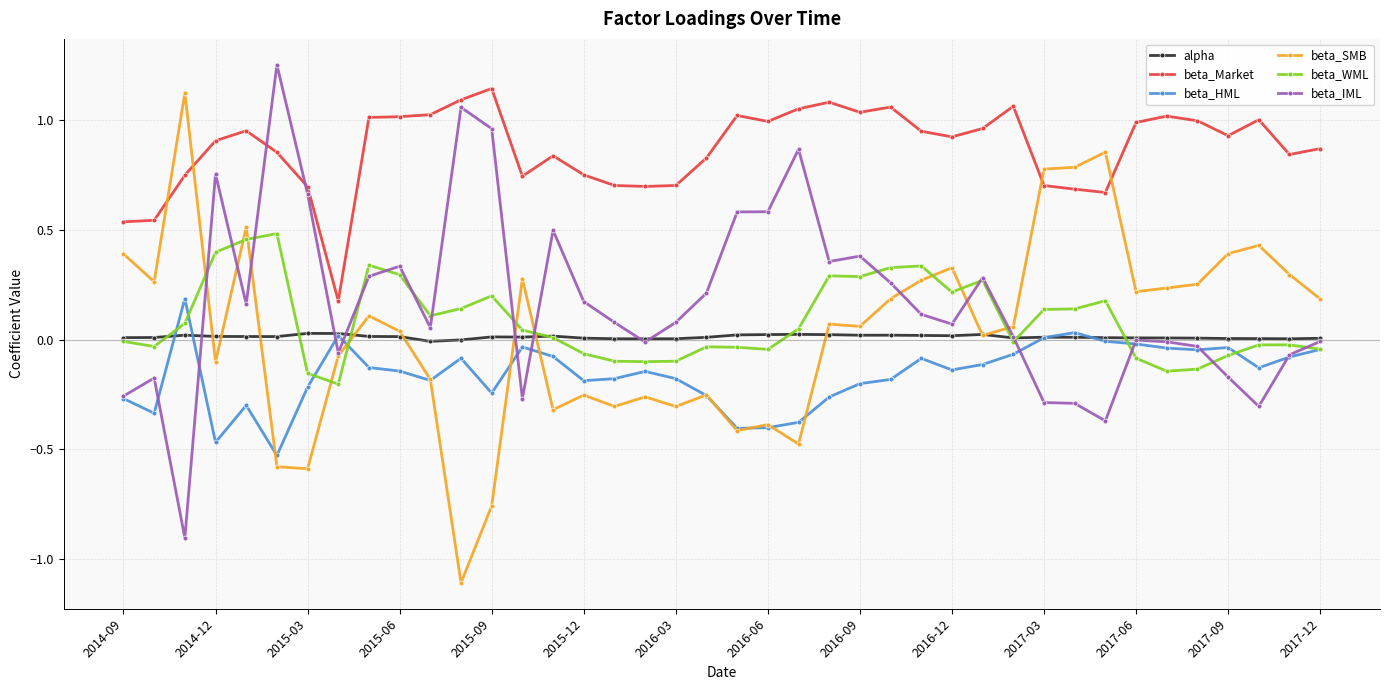

True or false: alpha and beta_Market cross at least once.

False